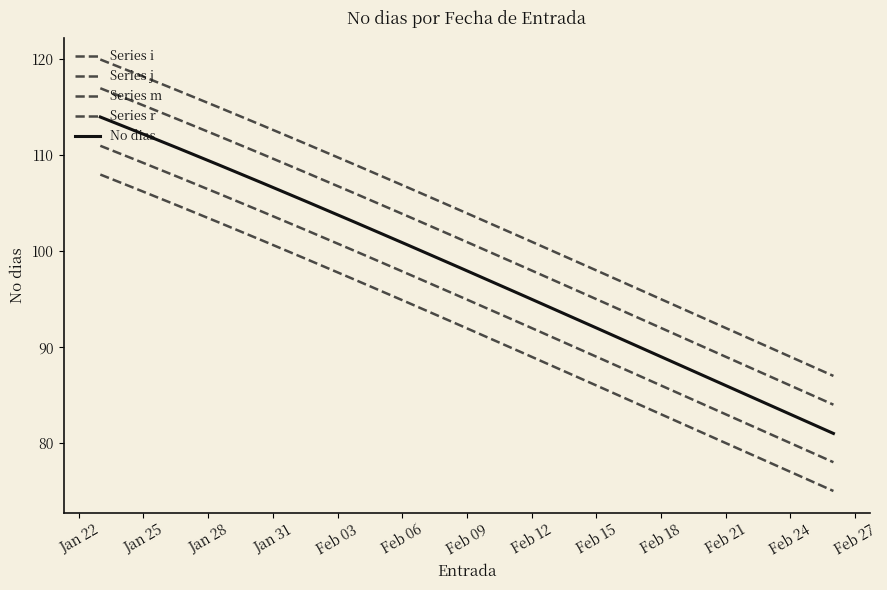

How many lines are shown in the chart?

5